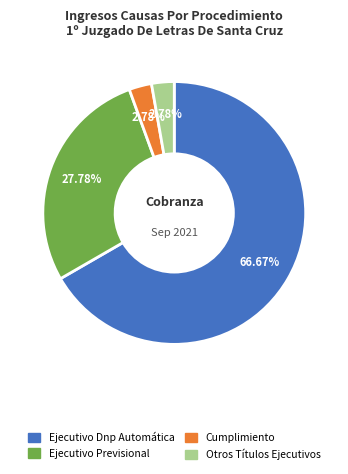

Is Ejecutivo Dnp Automática the majority of the pie?

Yes